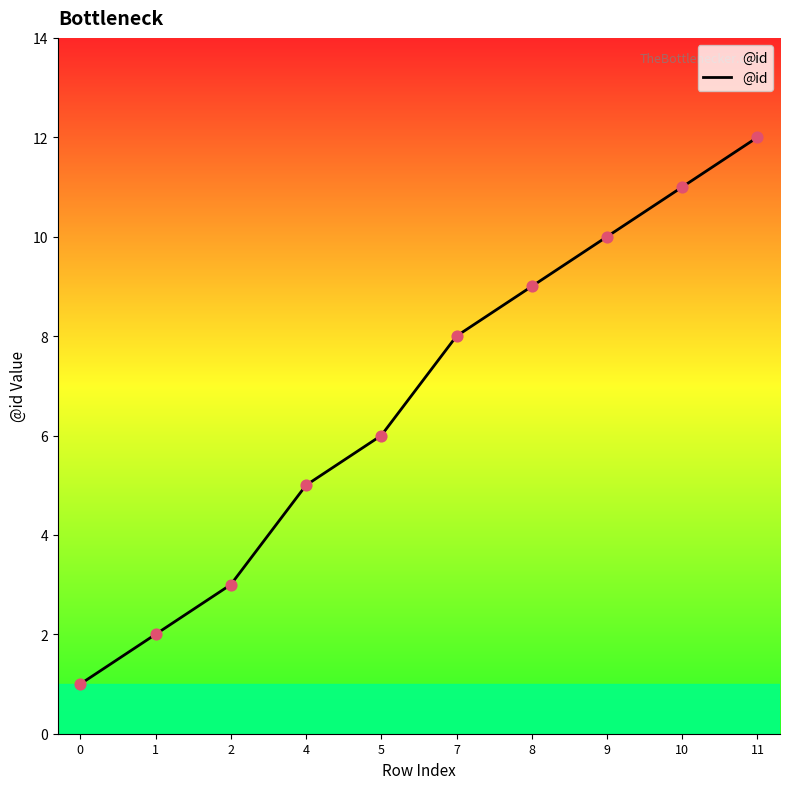

What is the change in value from 2 to 9?

+7